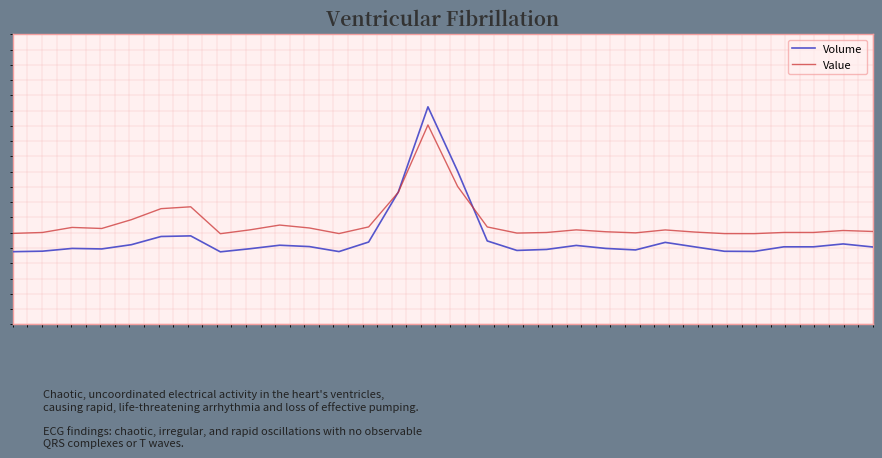

Rank the series by their maximum value, from lowest to highest.

Value, Volume